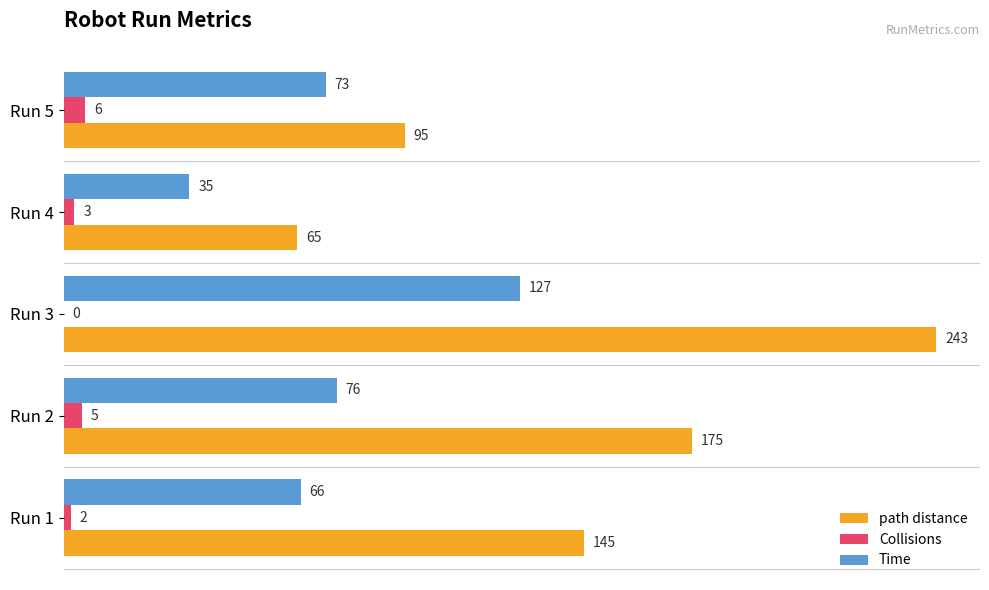

Which category has the highest value in the Collisions series?

Run 5